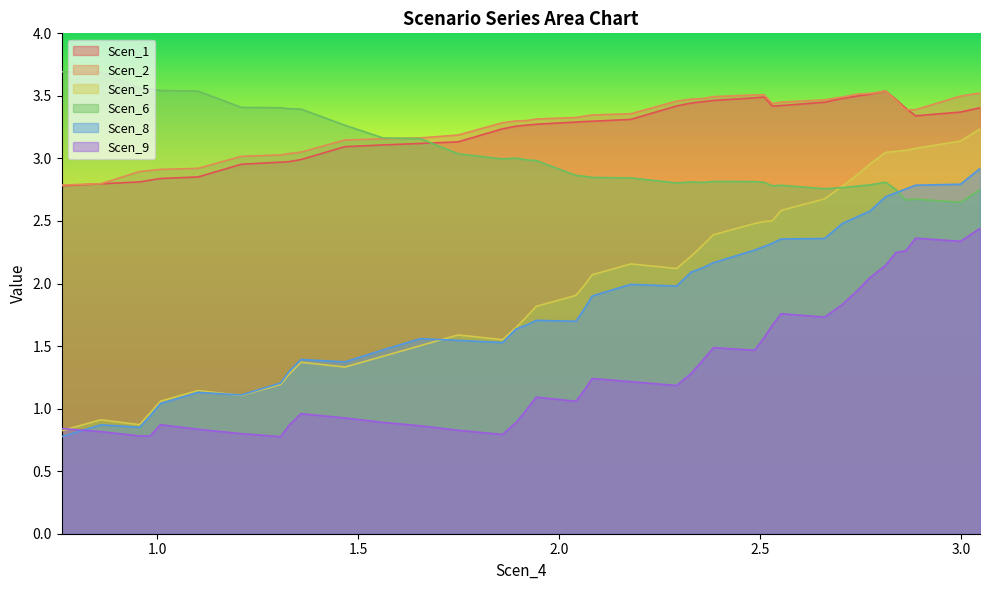

At which label does Scen_8 reach its minimum?

0.7628756298383653